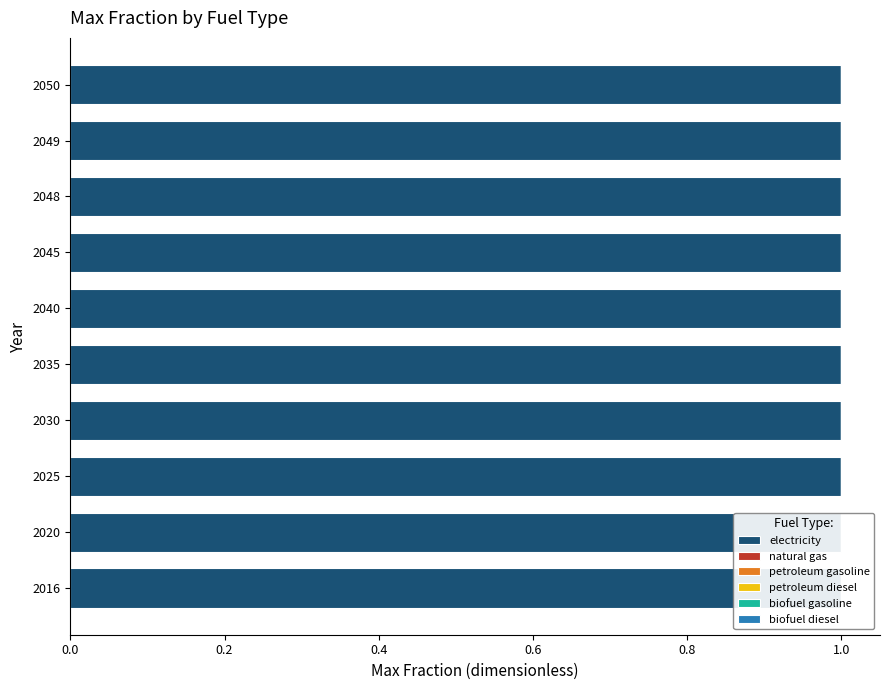

List the series in order of their peak value, highest first.

electricity, natural gas, petroleum gasoline, petroleum diesel, biofuel gasoline, biofuel diesel